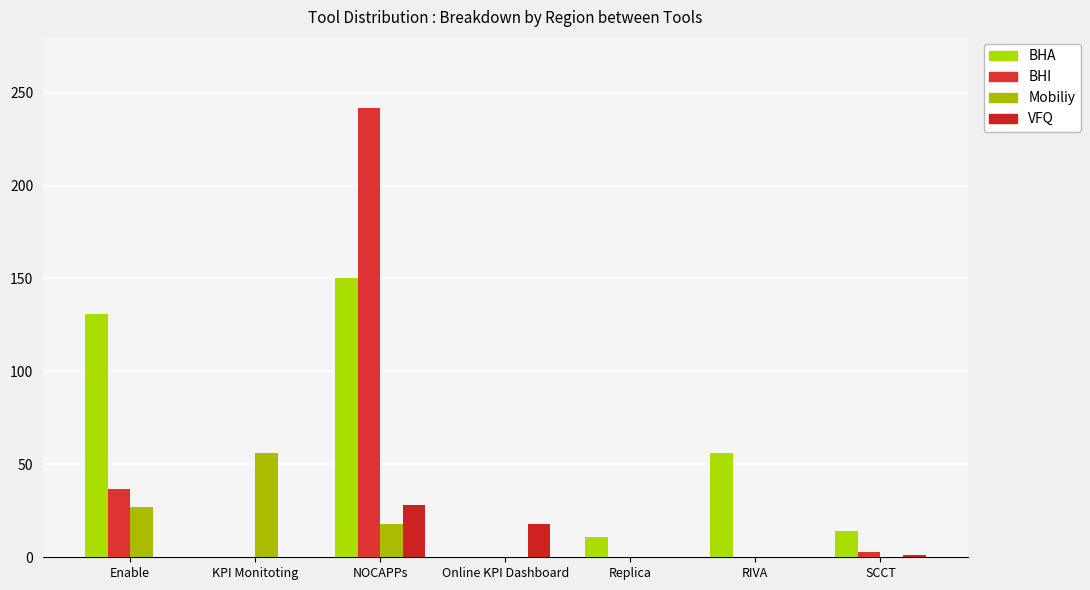

What is the total value across all series at Online KPI Dashboard?

18